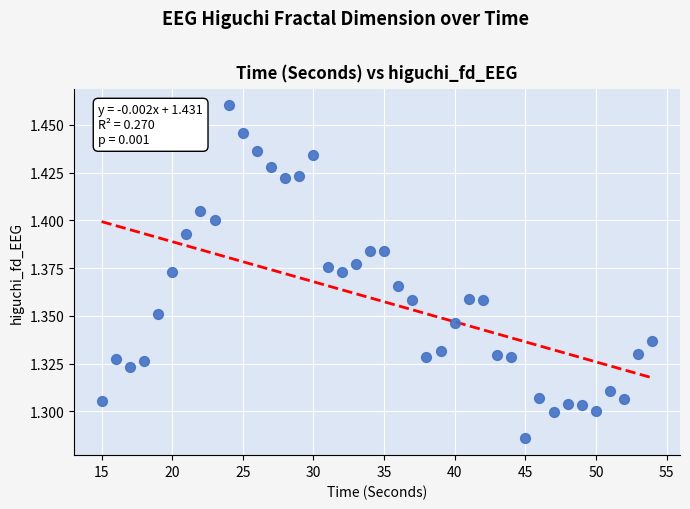

What is the range of X values (max minus min)?

39.0